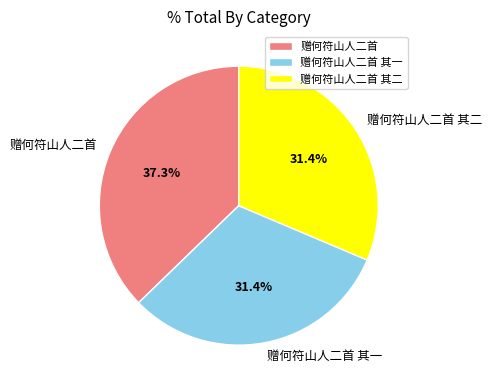

To the nearest percent, what percentage of the pie is 赠何符山人二首 其二?

31%